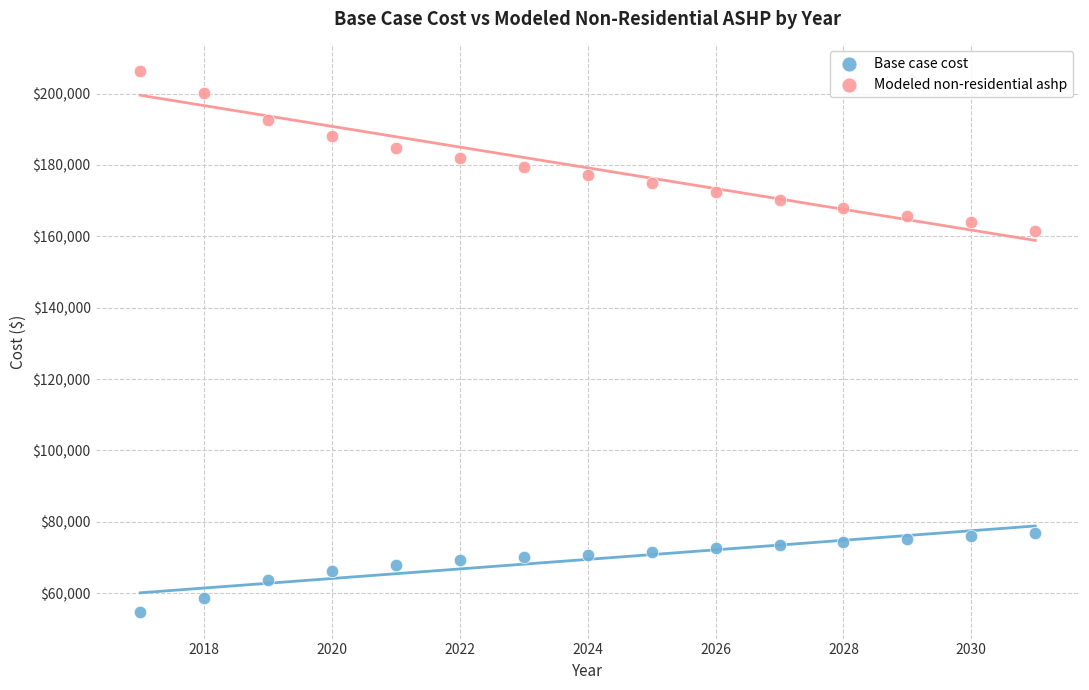

What is the X range (max minus min) for the scatter plot?

14.0